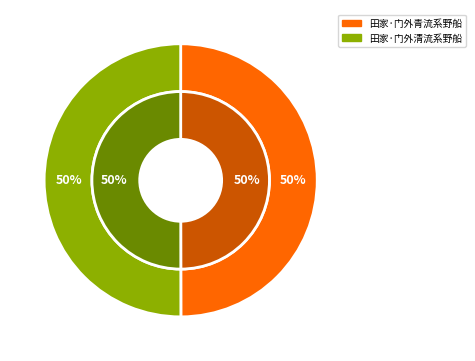

To the nearest percent, what is the average slice percentage?

50%